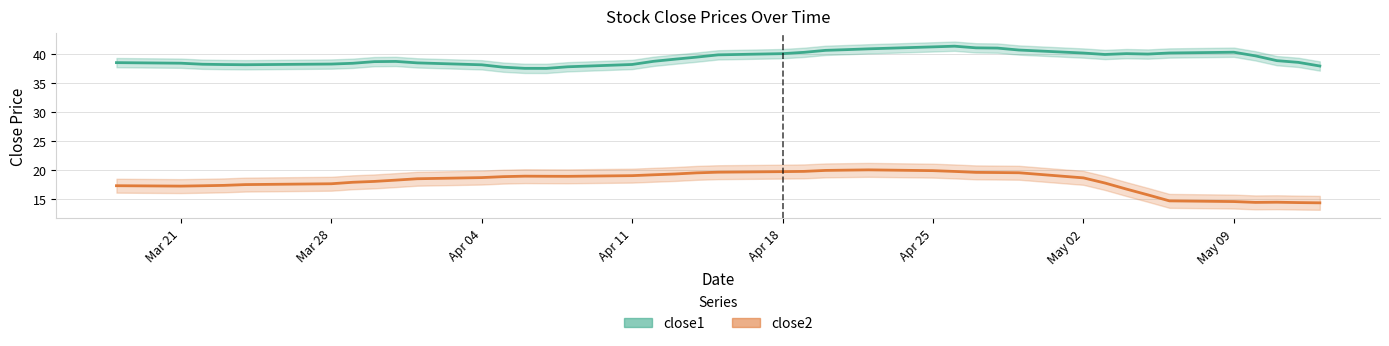

Rank the categories by close2 value from highest to lowest.

24, 22, 23, 18, 26, 25, 30, 31, 17, 21, 20, 27, 28, 29, 19, 13, 11, 12, 16, 10, 14, 15, 8, 9, 7, 6, 5, 4, 2, 1, 0, 3, 32, 33, 35, 36, 37, 39, 38, 34